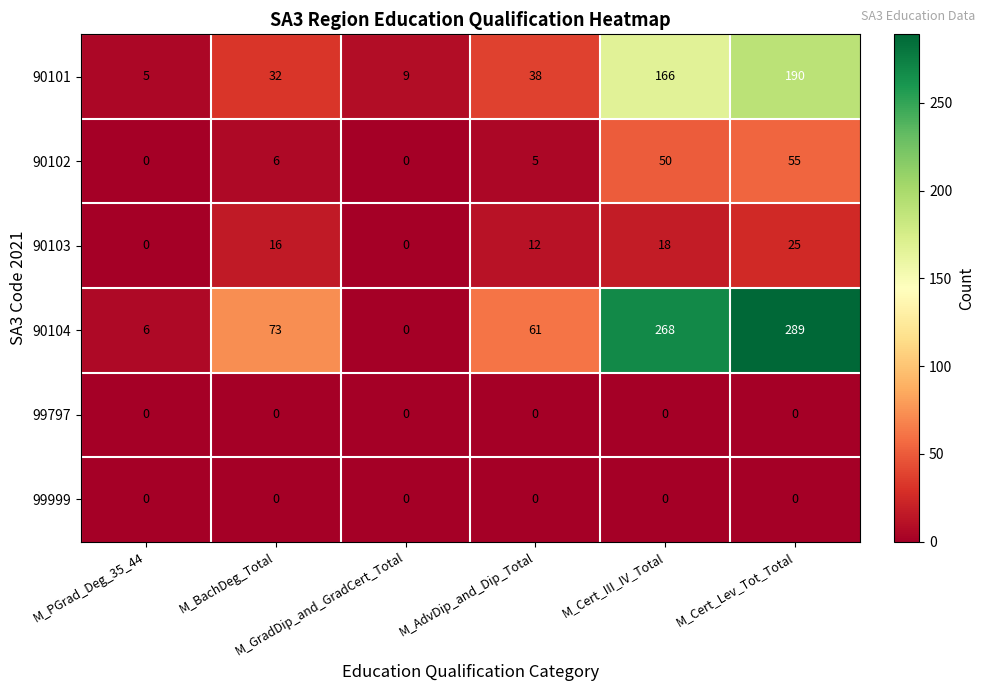

How many categories are shown in the chart?

6